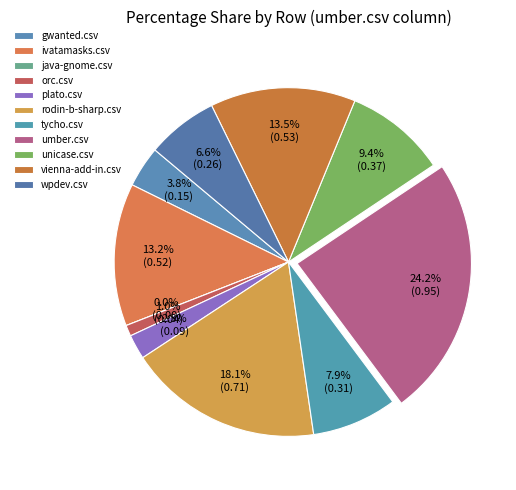

Which category has the smallest portion of the pie?

java-gnome.csv